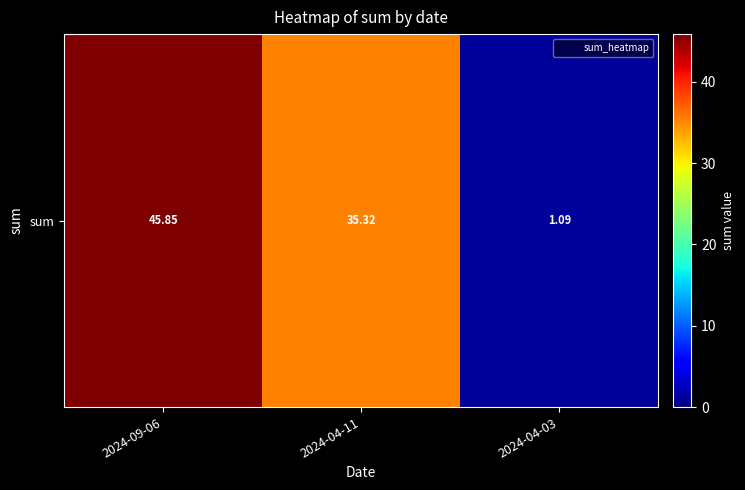

At which label is the value closest to 23?

2024-04-11